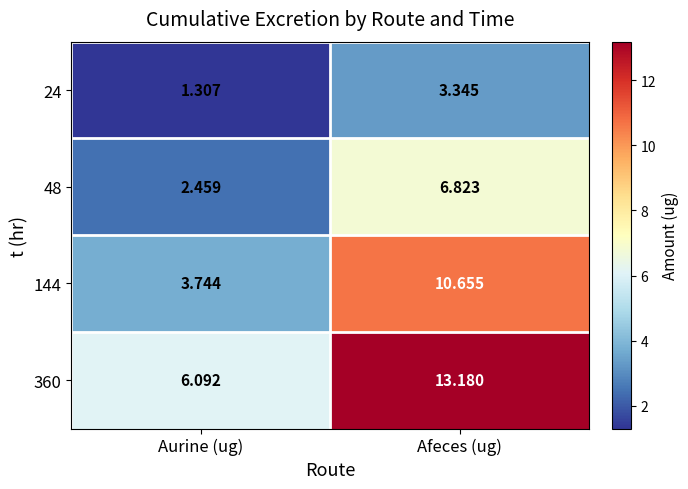

Is the value of 48 at Aurine (ug) greater than the value of 144 at Aurine (ug)?

No